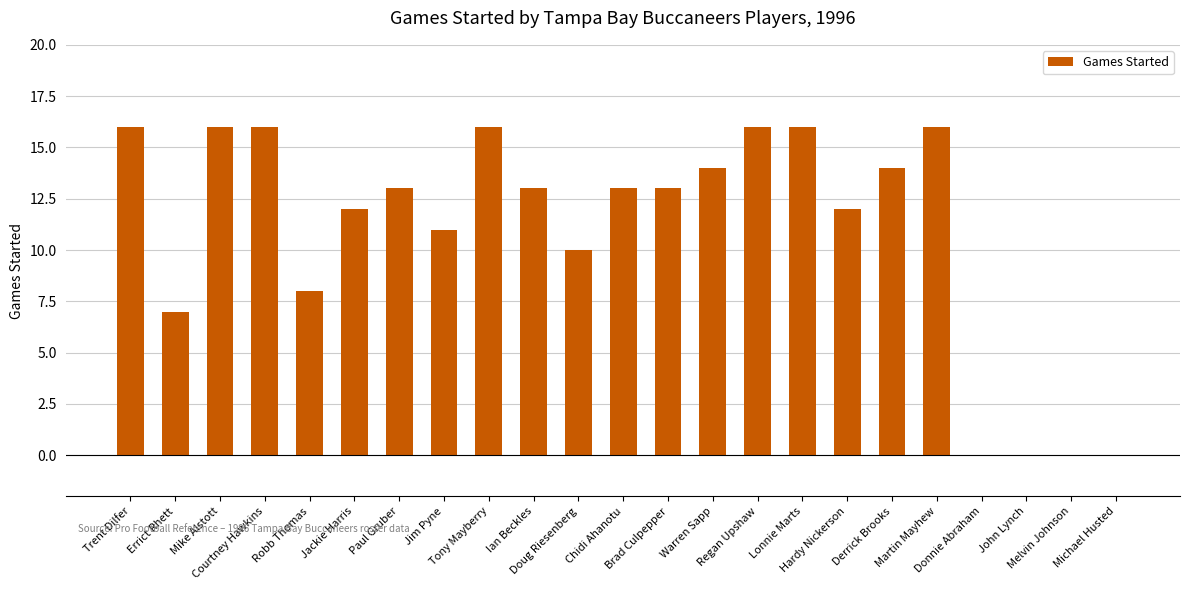

What is the sum of all values?

252